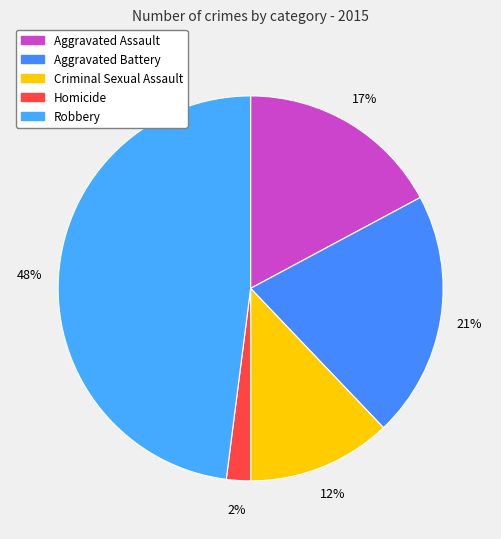

How many slices are in this pie chart?

5